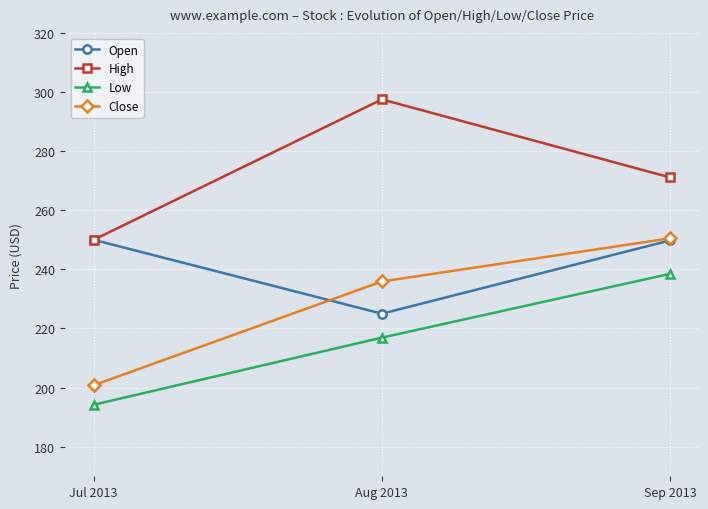

At which label does Low reach its peak?

Sep 2013